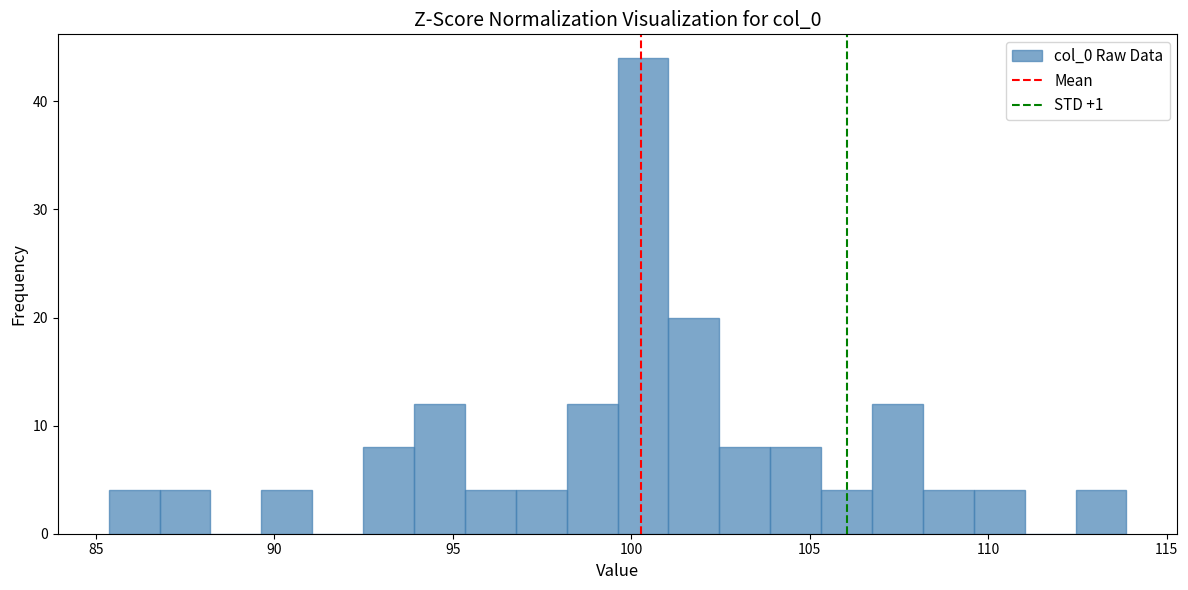

Read against the x-axis, roughly where is the centre of the tallest bar?

100.5